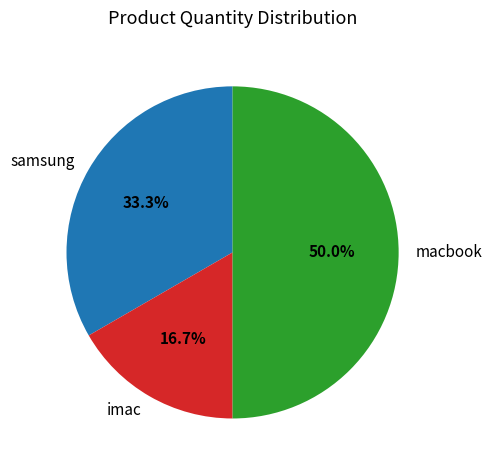

Which has a higher value, imac or macbook?

macbook